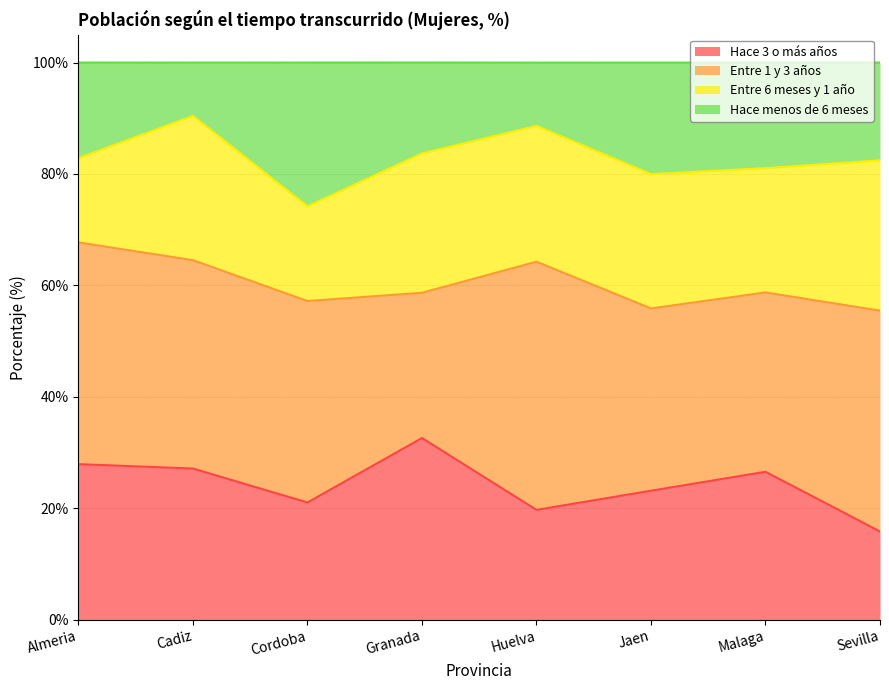

At which category is the sum across all series the highest?

Cadiz